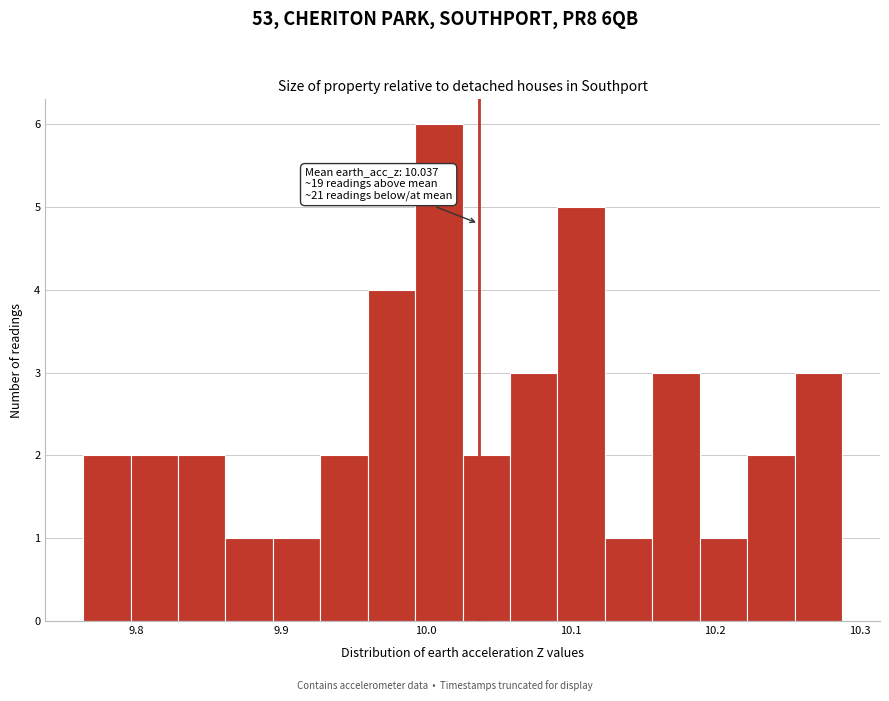

Read against the x-axis, roughly where is the centre of the tallest bar?

10.01